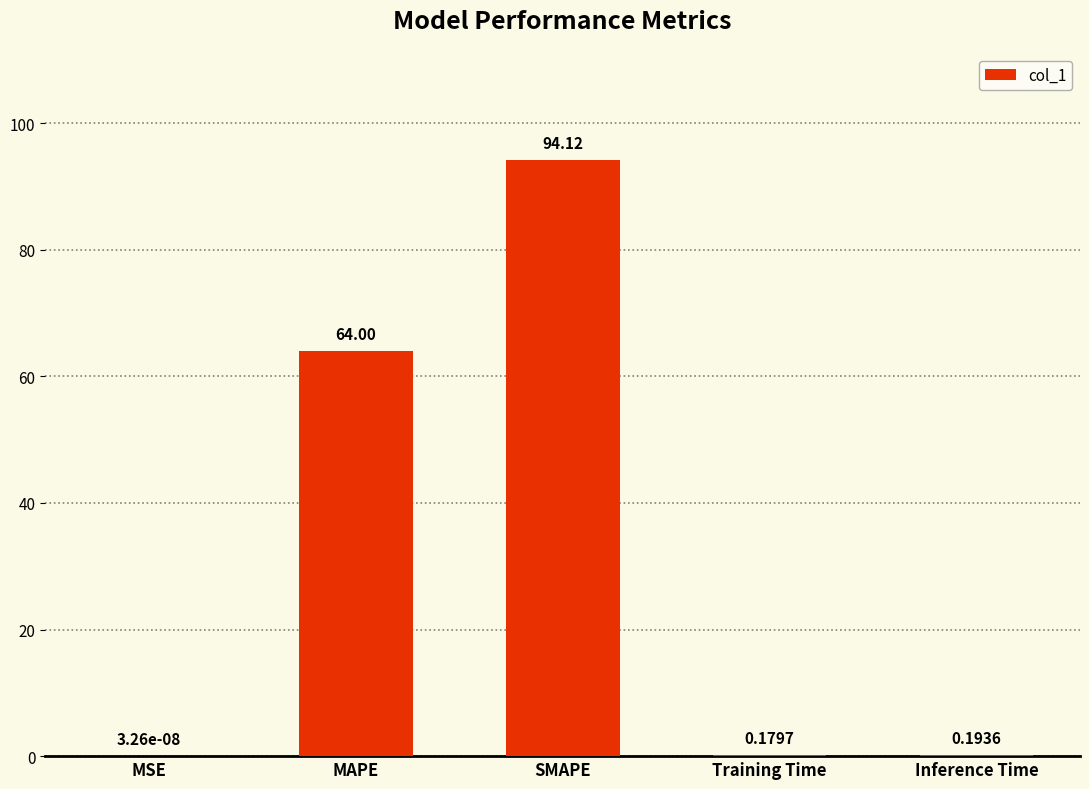

Where is the data nearest to the value 47?

MAPE